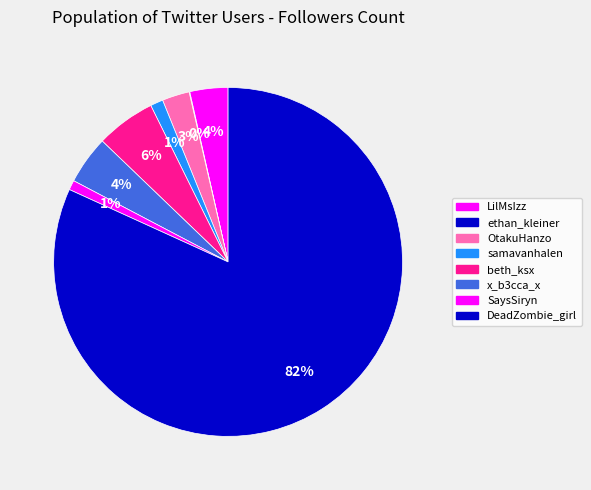

Combined, do OtakuHanzo and samavanhalen account for over 50%?

No